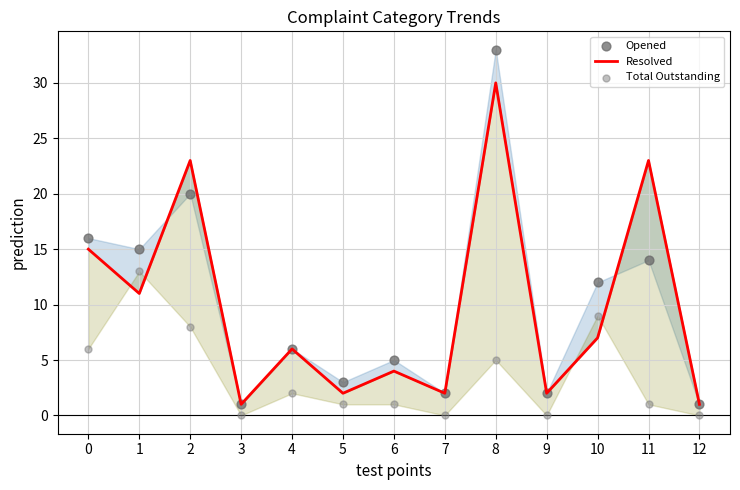

Which series reaches the maximum Y coordinate?

Opened